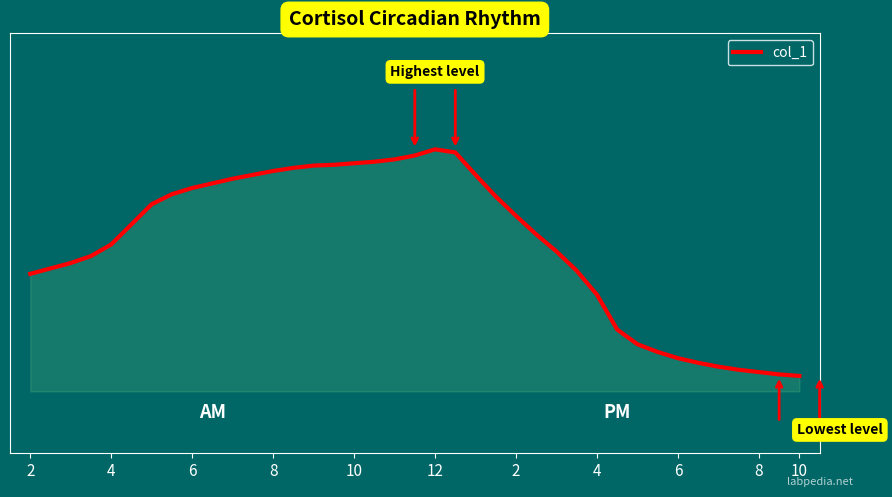

True or false: the data shows 76 at 4.

True